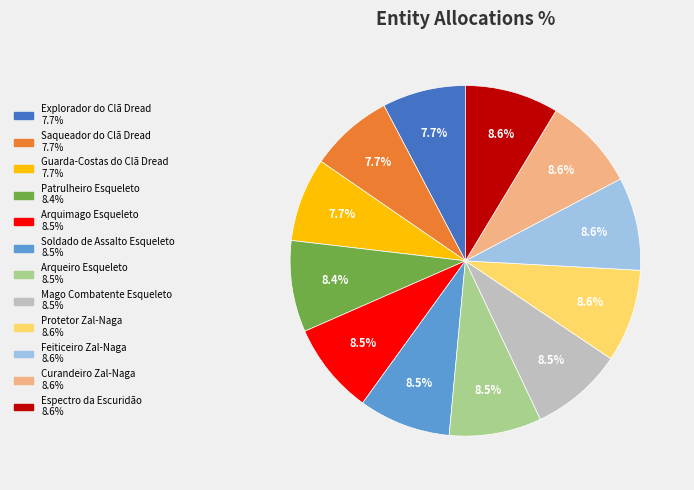

Is it true that Patrulheiro Esqueleto is 16% of the pie?

False